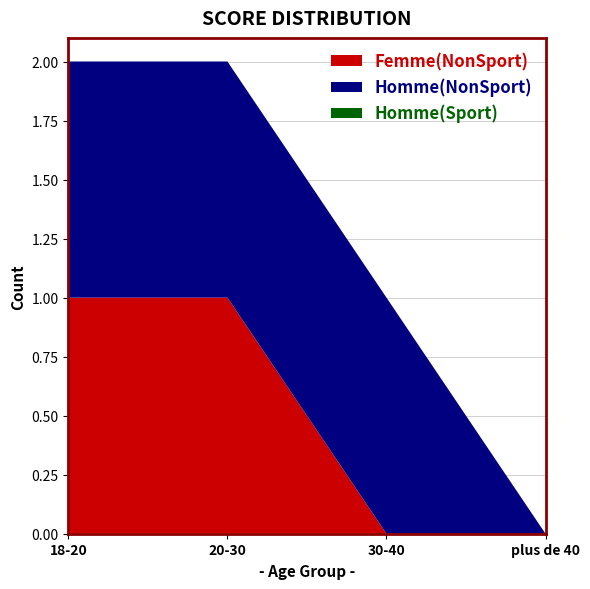

Reading right to left, what are all the values shown in this chart?

Femme(NonSport): 0	0	1	1
Homme(NonSport): 0	1	1	1
Homme(Sport): 0	0	0	0